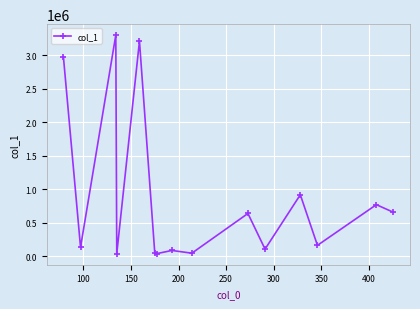

What is the value of the 12th point from the left?

919964.2